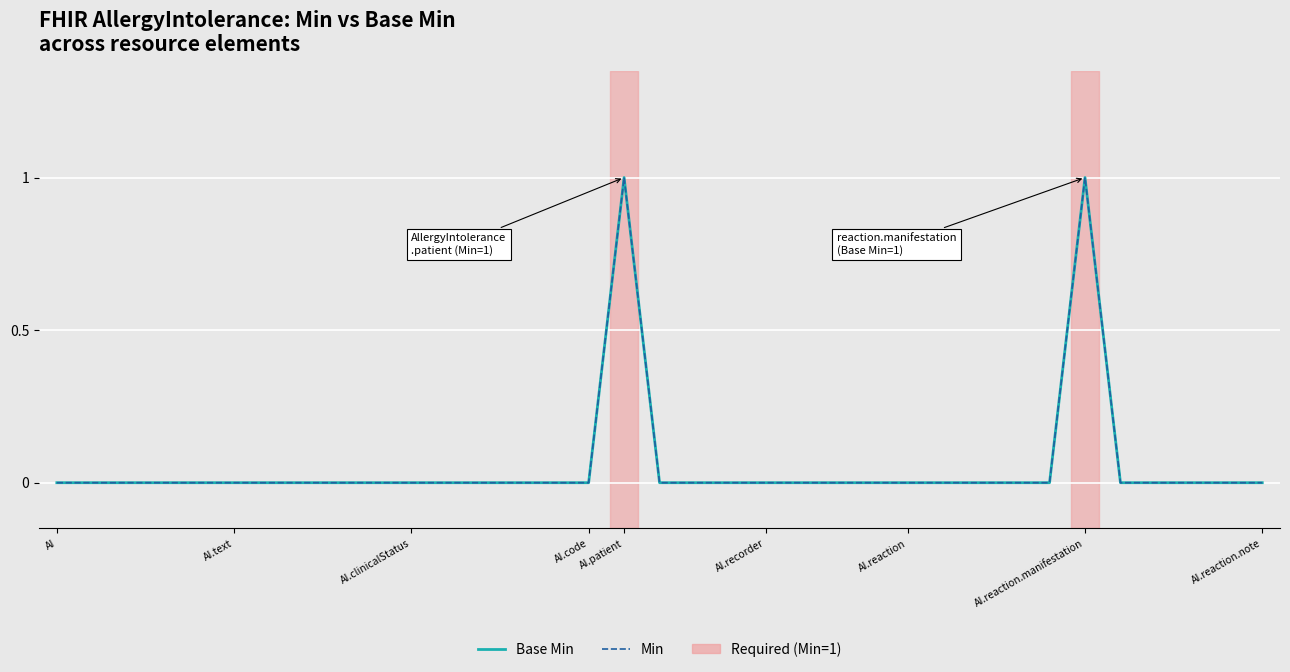

How many Base Min values are between 0 and 1?

35